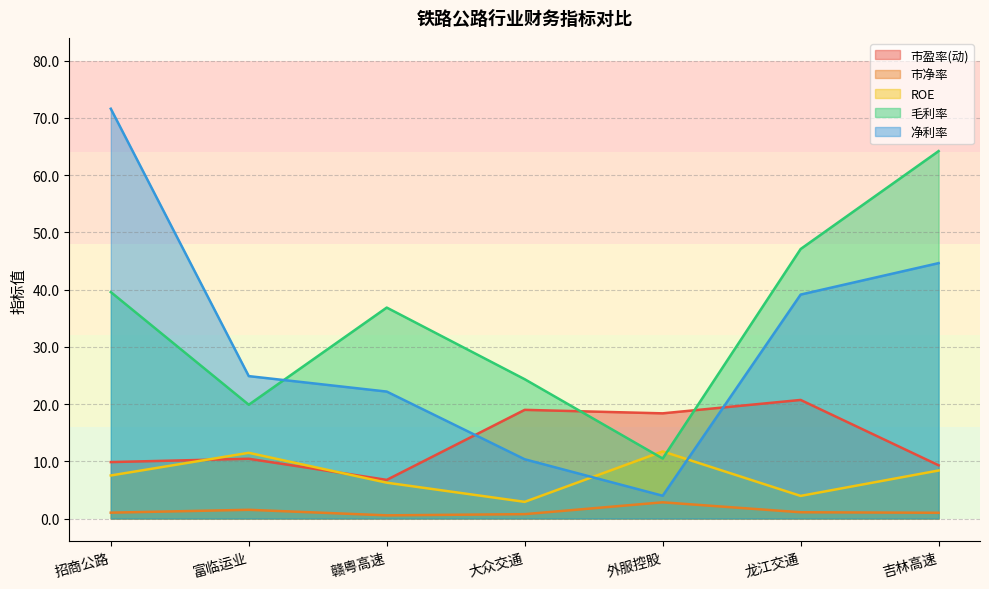

True or false: 市净率 and 市盈率(动) intersect in this chart.

False